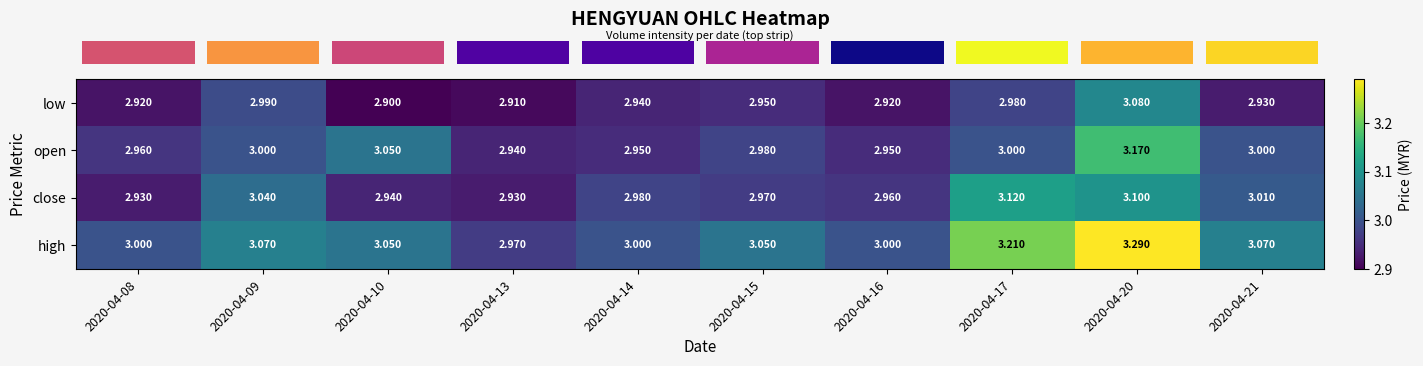

List the series in order of their peak value, highest first.

high, open, close, low